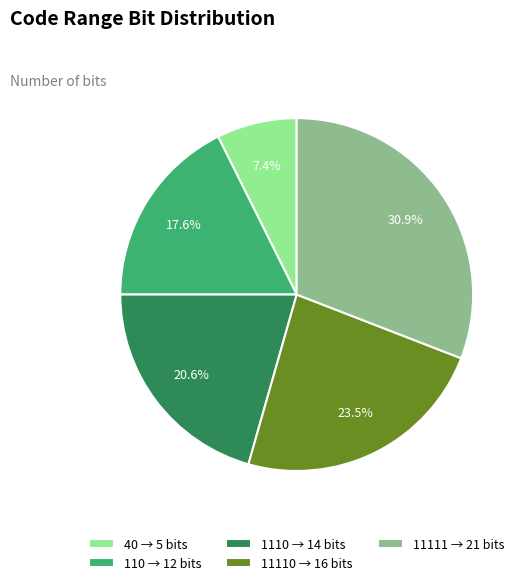

To the nearest percent, what is the difference between the 11111 and 11110 slice percentages?

7%